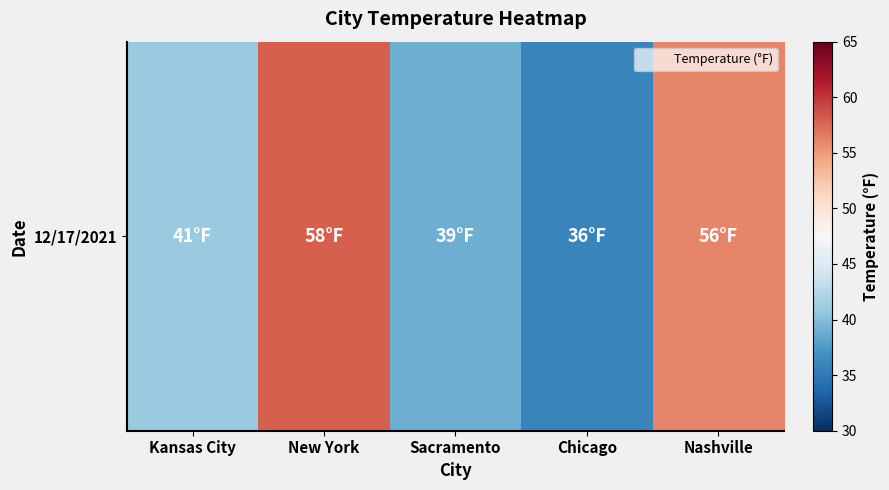

What is the maximum value shown in the chart?

58